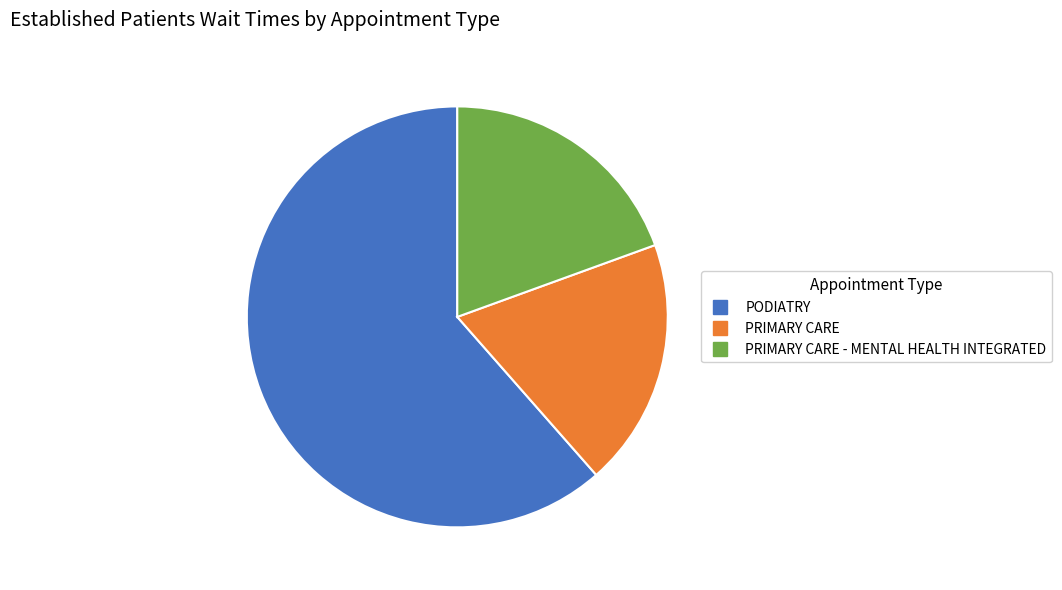

Is there a majority slice in this chart?

Yes